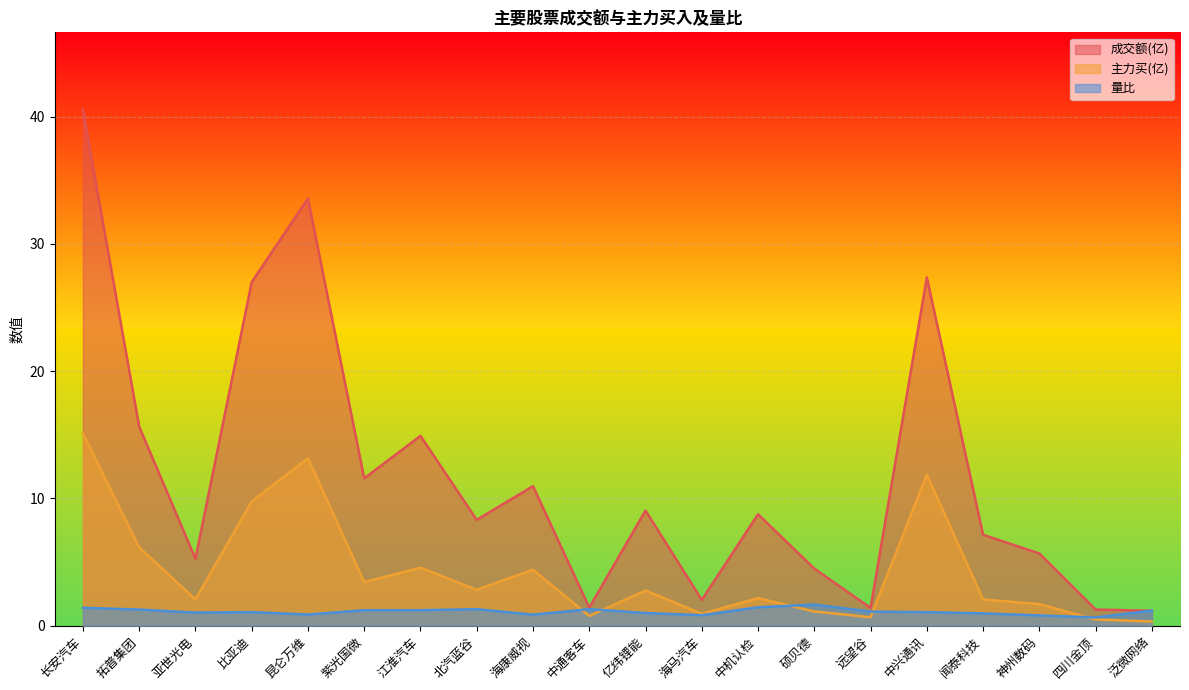

True or false: 主力买(亿) and 成交额(亿) intersect in this chart.

False